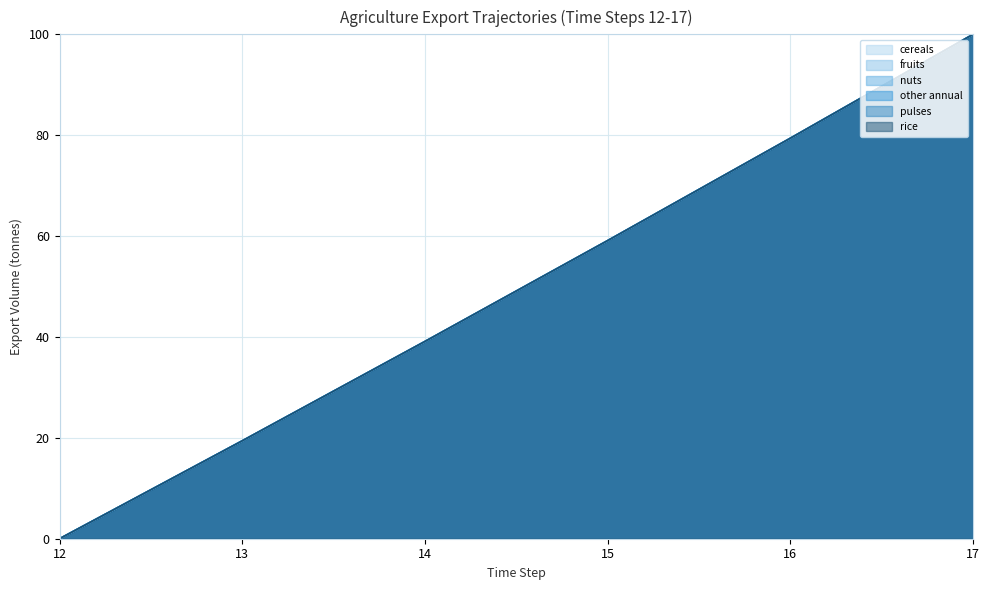

Is it true that exports_agrc_rice_tonne equals 9.3 at 14?

False